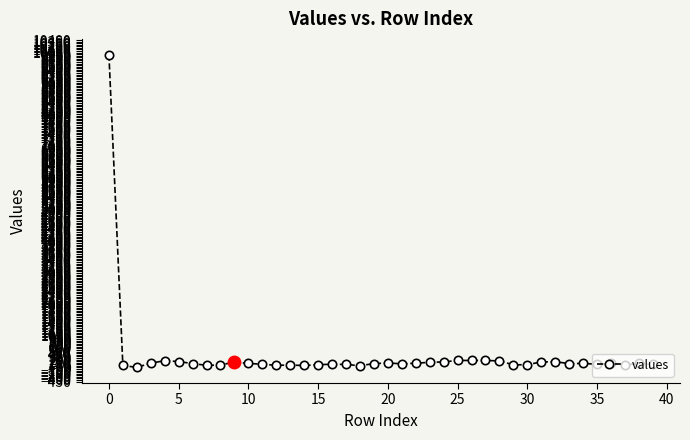

What is the value of the 4th point from the left?

133